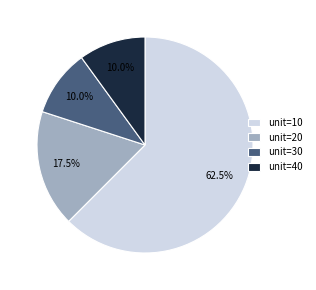

Does unit=30 represent more than half of the total?

No